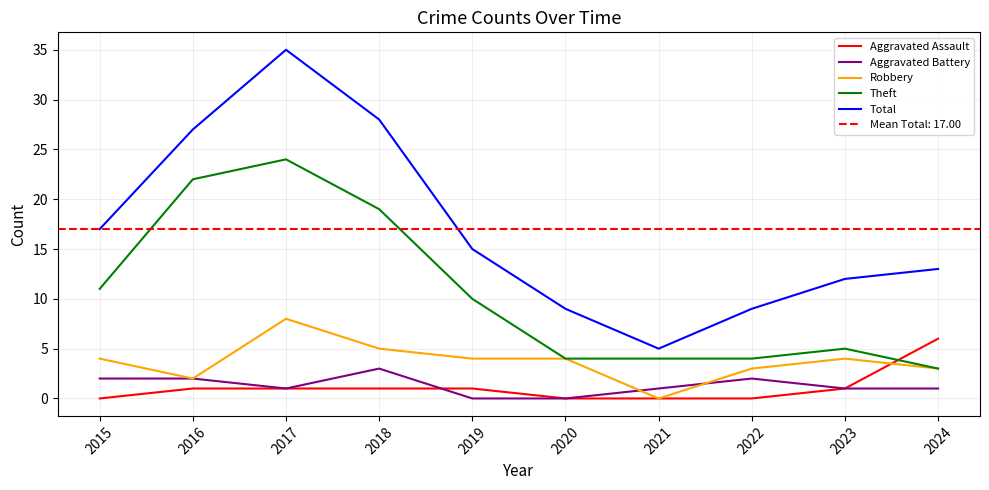

True or false: Total and Aggravated Battery intersect in this chart.

False